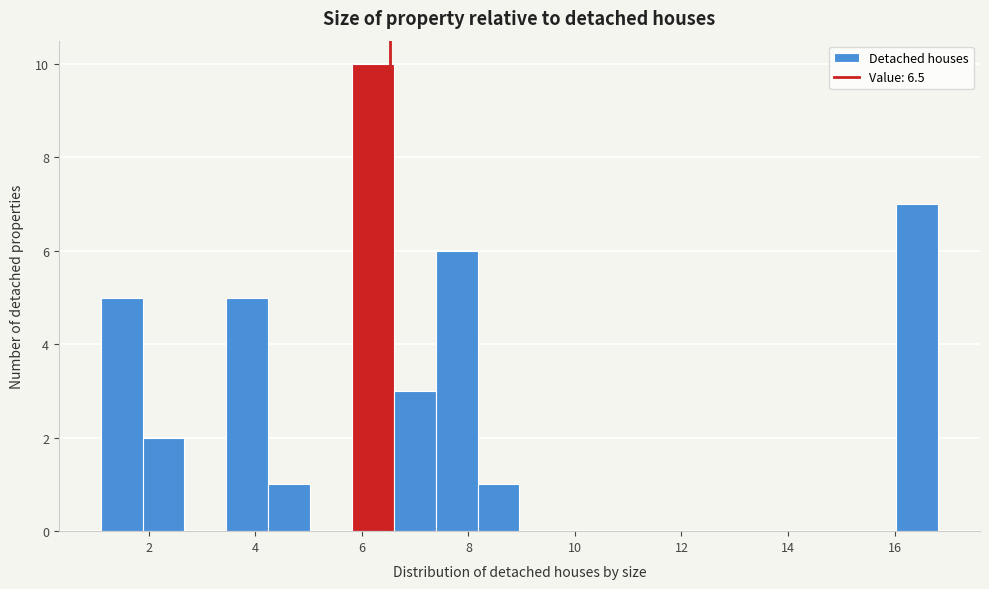

Read against the x-axis, roughly where is the centre of the tallest bar?

6.2